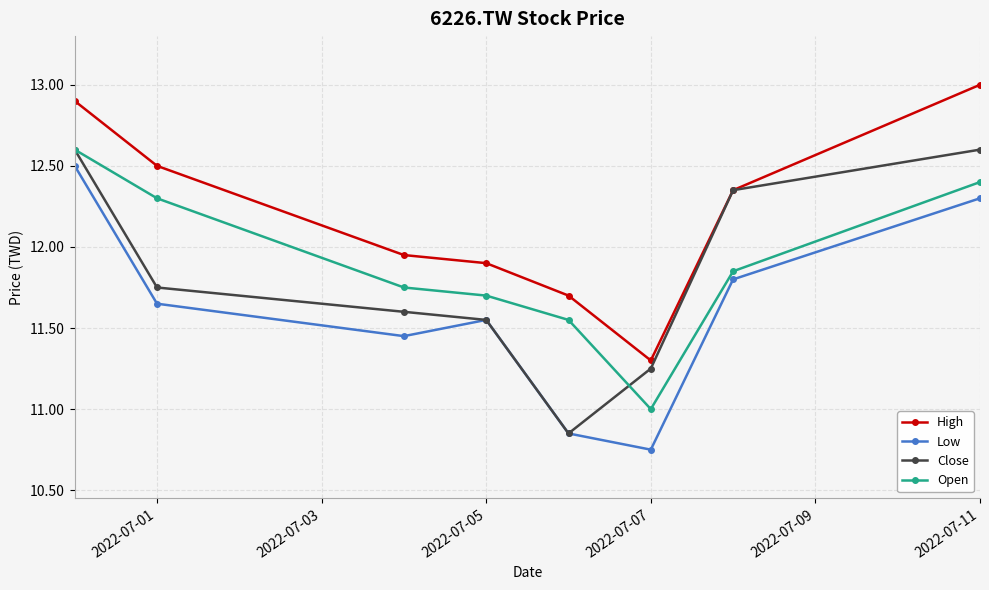

True or false: Close has more than 2 interior local peaks.

False